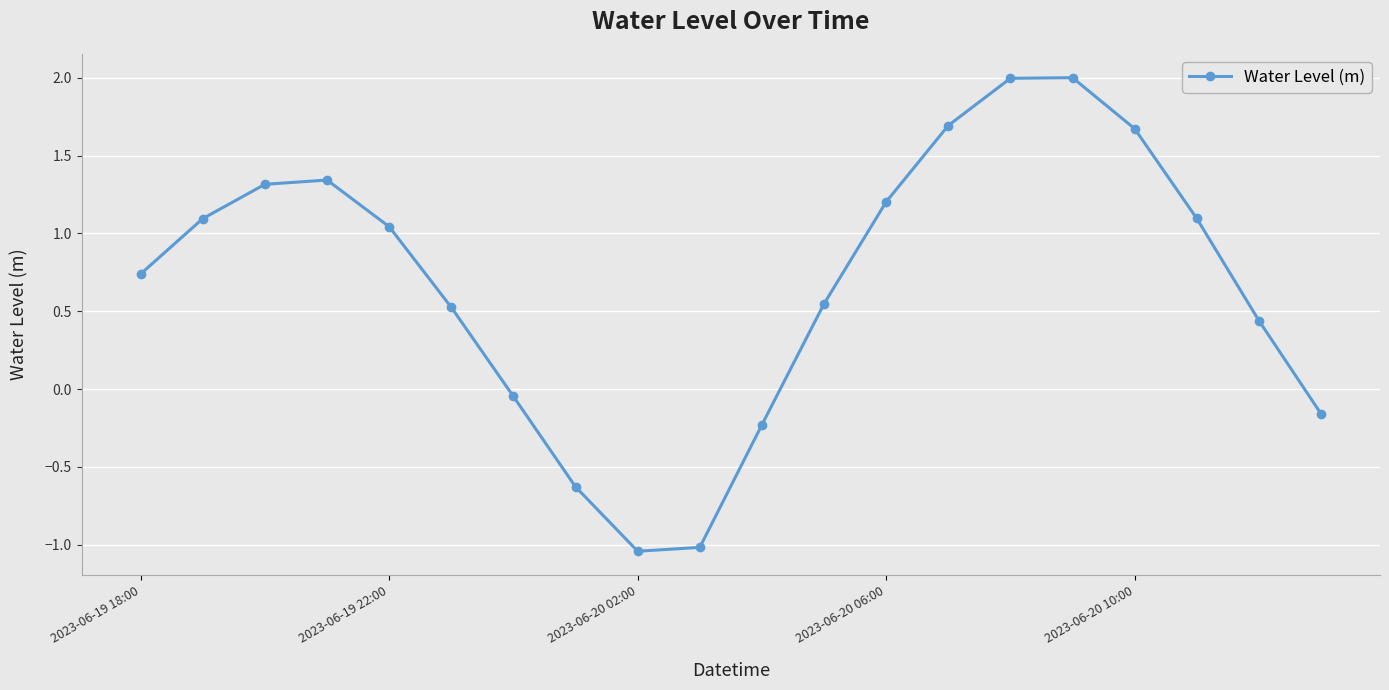

What is the difference between the maximum and minimum values?

3.0